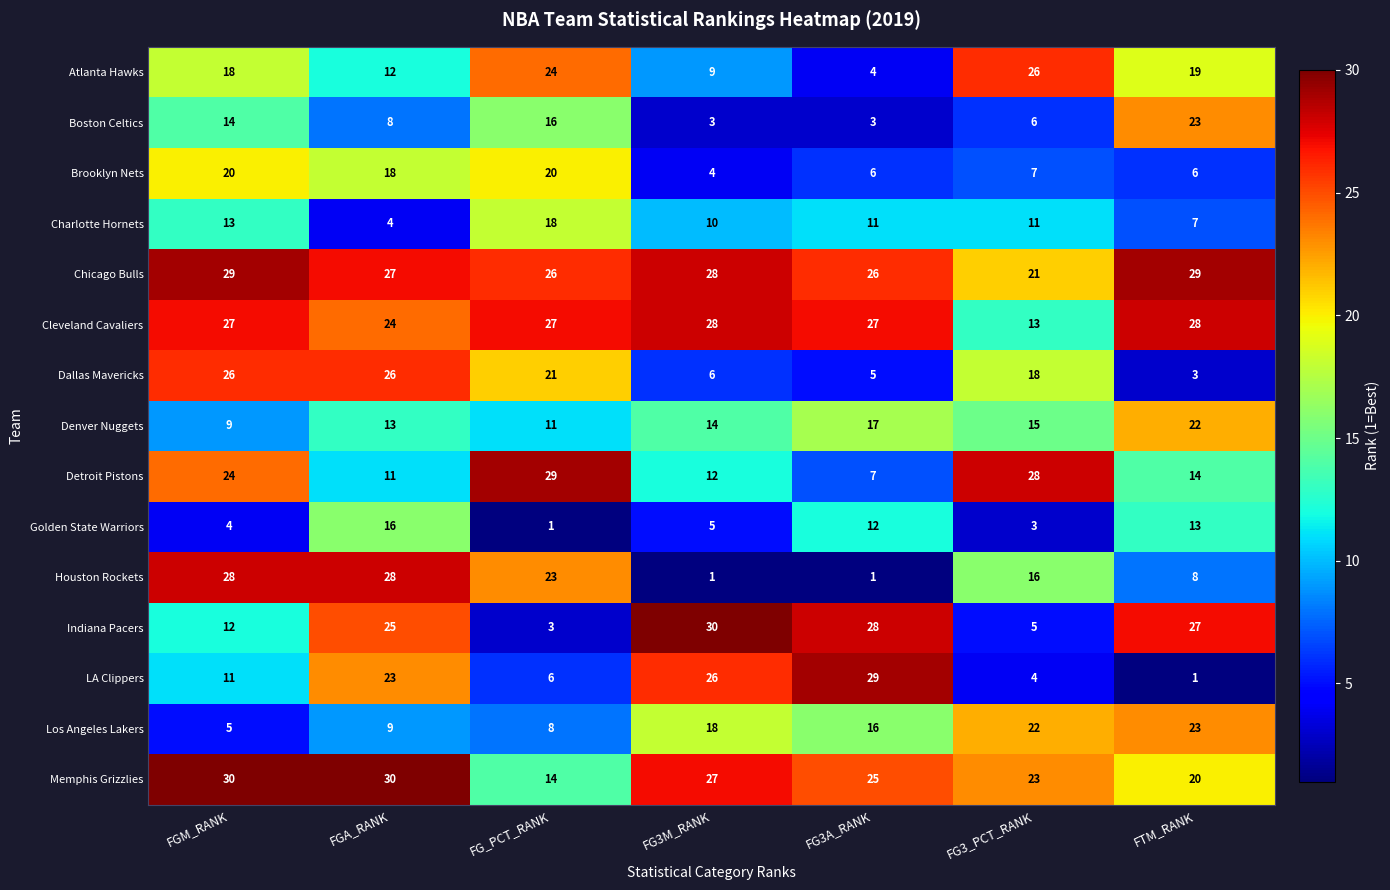

What is the total value across all series at FGA_RANK?

274